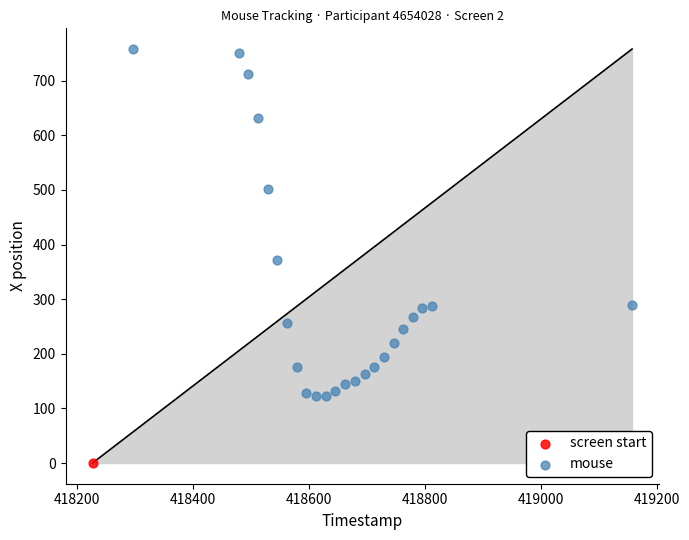

What are all the series names shown in the legend?

screen start, mouse